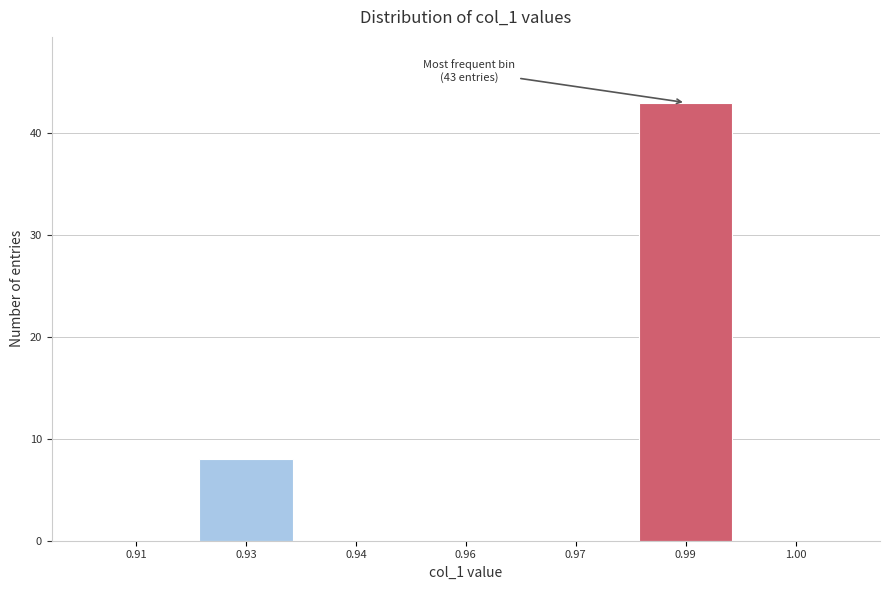

Reading left to right, extract all data points from this chart.

0.91=0	0.93=8	0.94=0	0.96=0	0.97=0	0.99=43	1.00=0